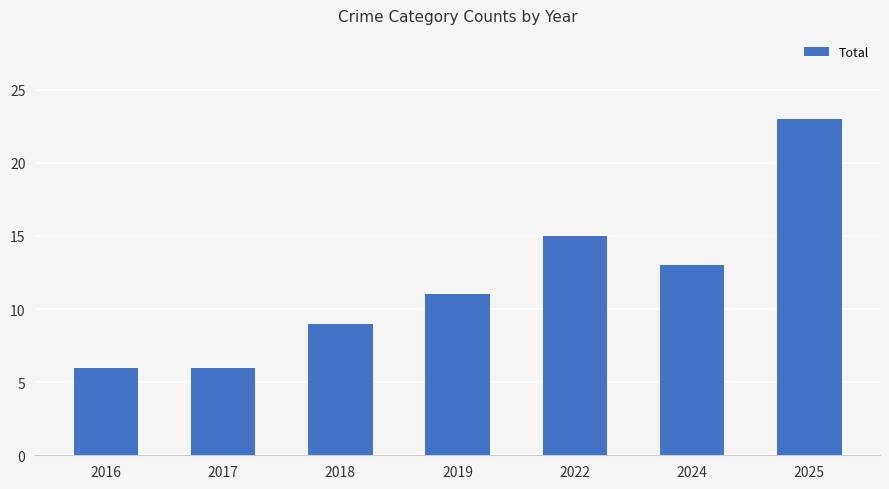

Reading left to right, transcribe all the data shown in this chart.

6	6	9	11	15	13	23